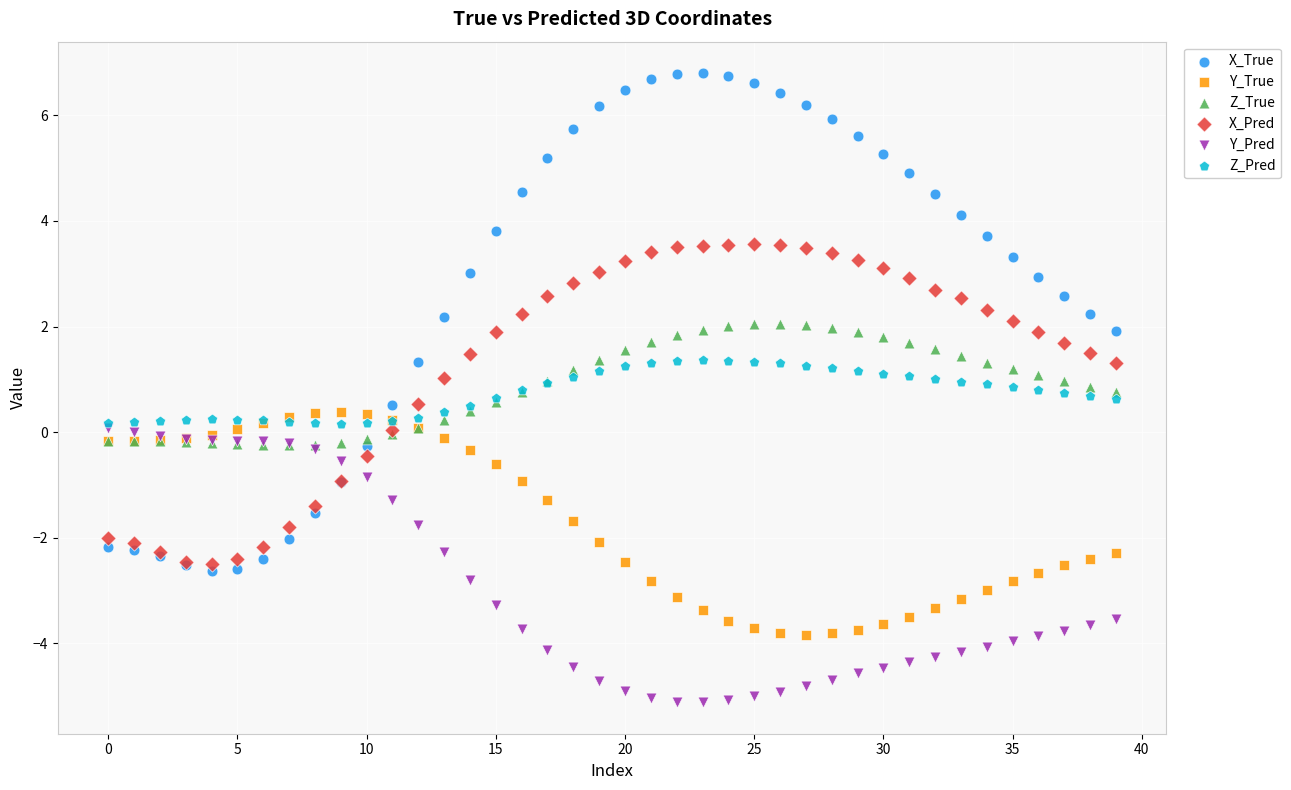

Which series has the largest Y range (max minus min)?

X_True